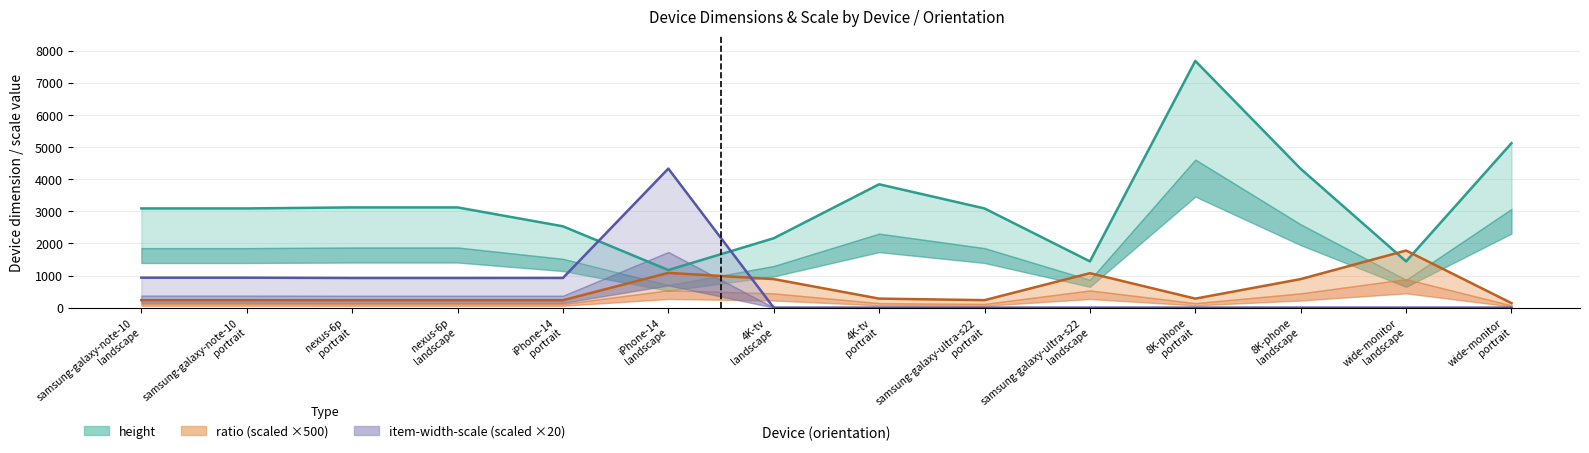

How many categories are shown in the chart?

14